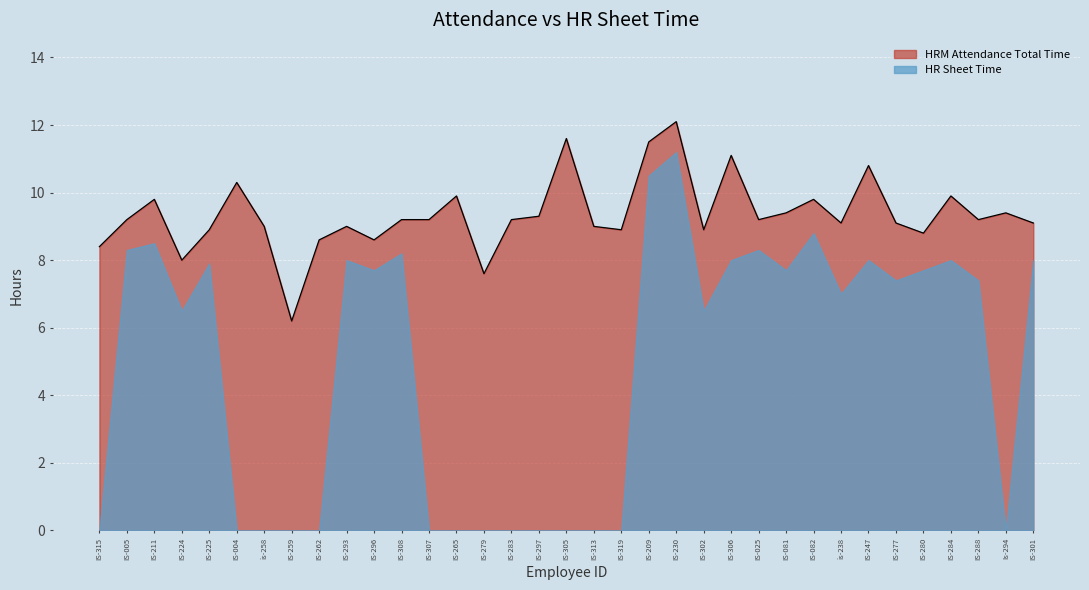

Rank the categories by value from highest to lowest.

IS-230, IS-305, IS-209, IS-306, IS-247, IS-004, IS-265, IS-284, IS-211, IS-082, IS-081, Is-294, IS-297, IS-005, IS-308, IS-307, IS-283, IS-025, IS-288, is-238, IS-277, IS-301, is-258, IS-293, IS-313, IS-225, IS-319, IS-302, IS-280, IS-262, IS-296, IS-315, IS-224, IS-279, IS-259